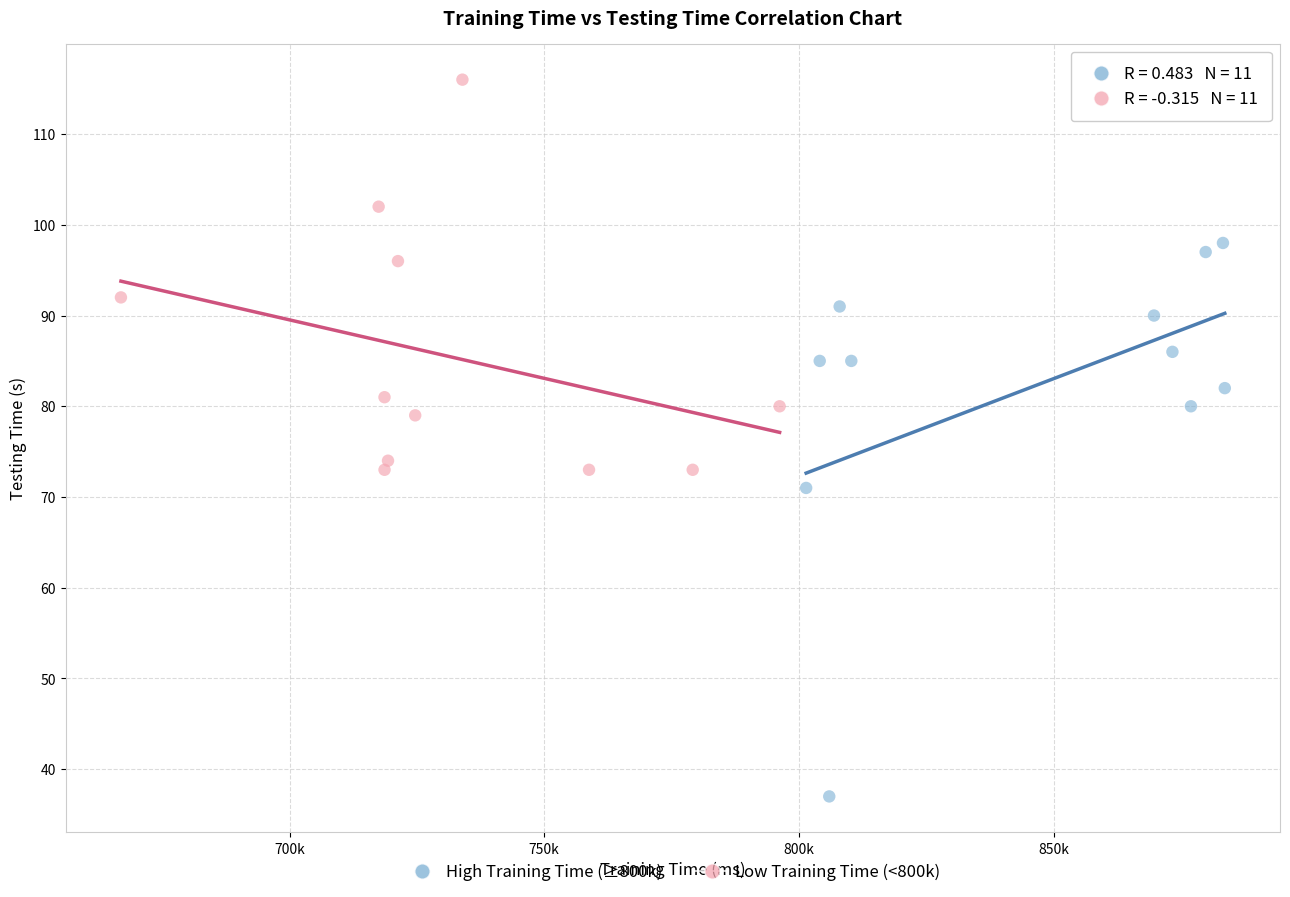

What are all the series names shown in the legend?

High Training Time (≥800k), Low Training Time (<800k)